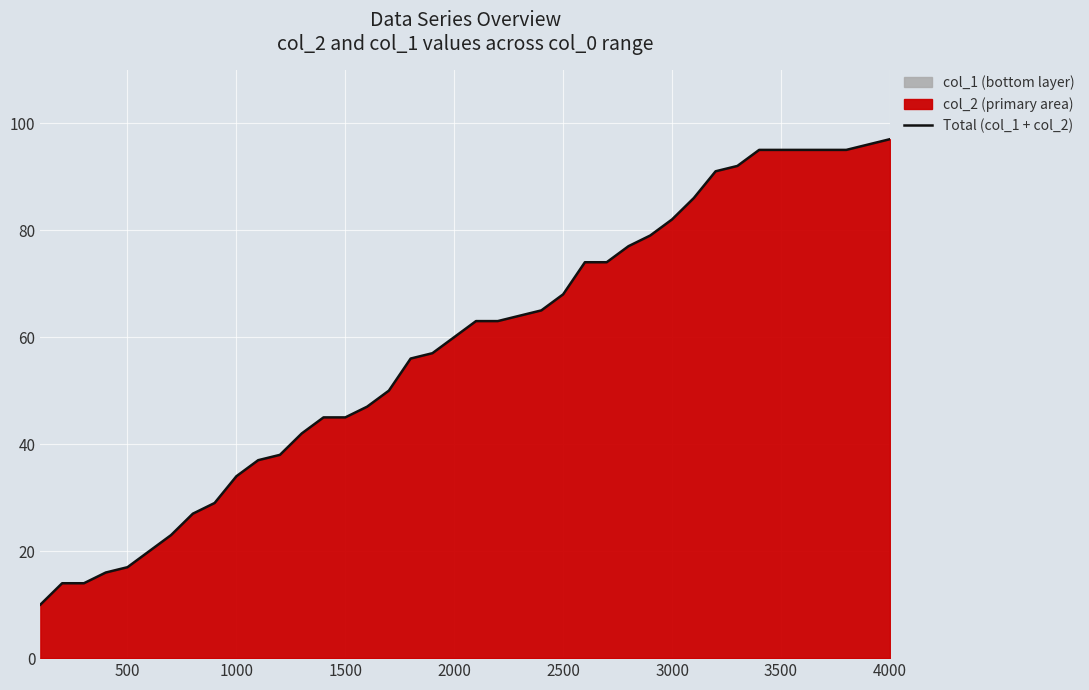

True or false: Total (col_1 + col_2) has a value of 17 at 2500.

False